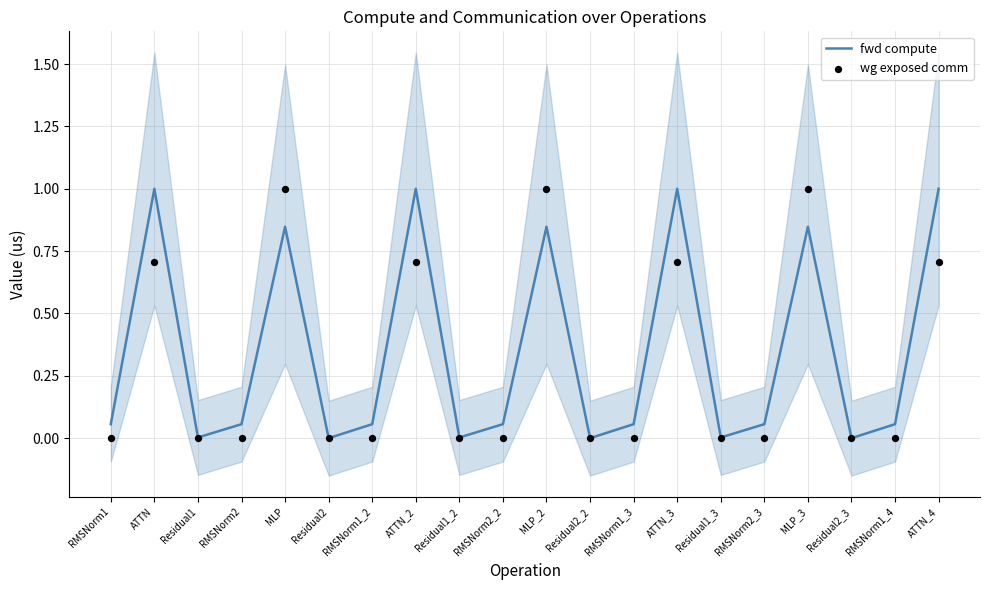

At how many categories does at least one series exceed 0?

17